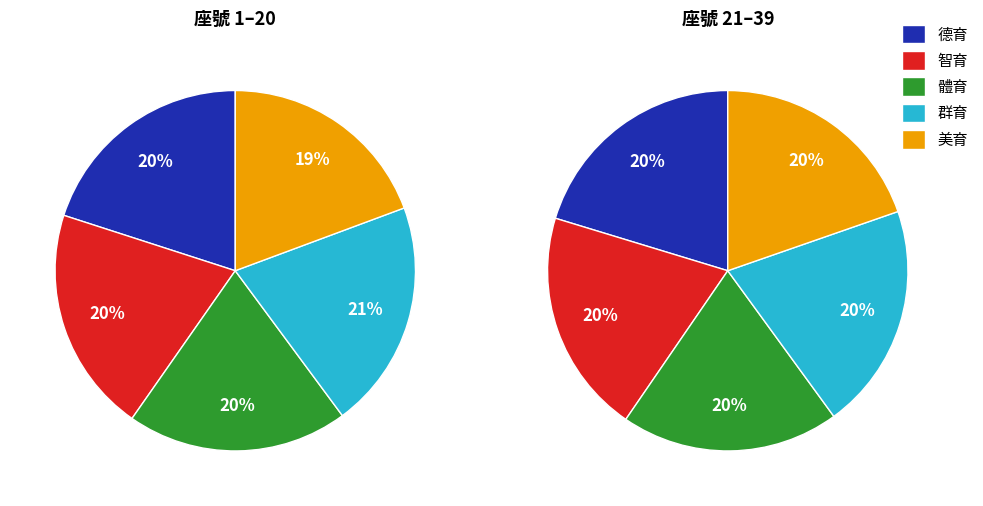

Is there a majority slice in this chart?

No